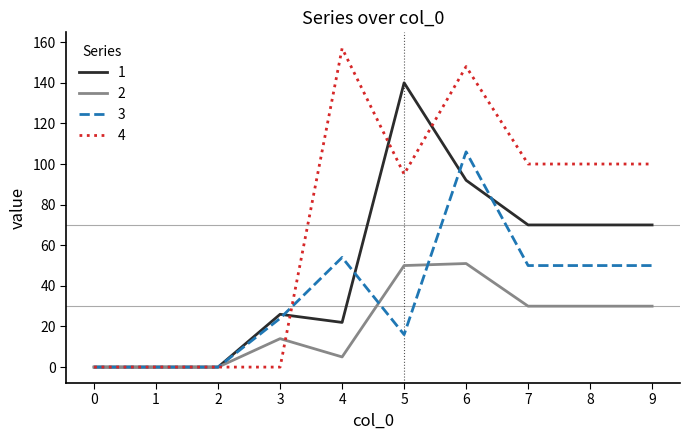

Reading left to right, list all the values displayed in this chart.

1: 0=0	1=0	2=0	3=26	4=22	5=140	6=92	7=70	8=70	9=70
2: 0=0	1=0	2=0	3=14	4=5	5=50	6=51	7=30	8=30	9=30
3: 0=0	1=0	2=0	3=24	4=54	5=16	6=106	7=50	8=50	9=50
4: 0=0	1=0	2=0	3=0	4=157	5=95	6=148	7=100	8=100	9=100